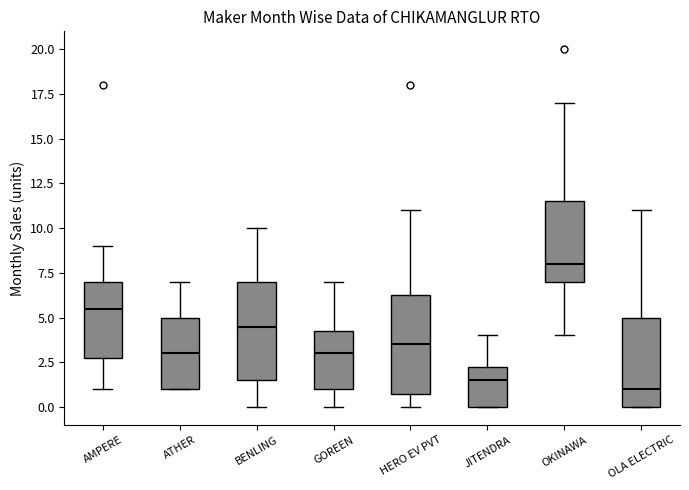

Reading left to right, read every box against the y-axis: the position of its median line, the range the box covers, and the ends of its whiskers. The values are not printed on the chart, so give them approximately, as read against the axis.

AMPERE: median 5.5, box 3.0 to 7.0, whiskers 1.0 to 9.0
ATHER: median 3.0, box 1.0 to 5.0, whiskers 1.0 to 7.0
BENLING: median 4.5, box 1.5 to 7.0, whiskers 0.0 to 10.0
GOREEN: median 3.0, box 1.0 to 4.5, whiskers 0.0 to 7.0
HERO EV PVT: median 3.5, box 1.0 to 6.5, whiskers 0.0 to 11.0
JITENDRA: median 1.5, box 0.0 to 2.5, whiskers 0.0 to 4.0
OKINAWA: median 8.0, box 7.0 to 11.5, whiskers 4.0 to 17.0
OLA ELECTRIC: median 1.0, box 0.0 to 5.0, whiskers 0.0 to 11.0